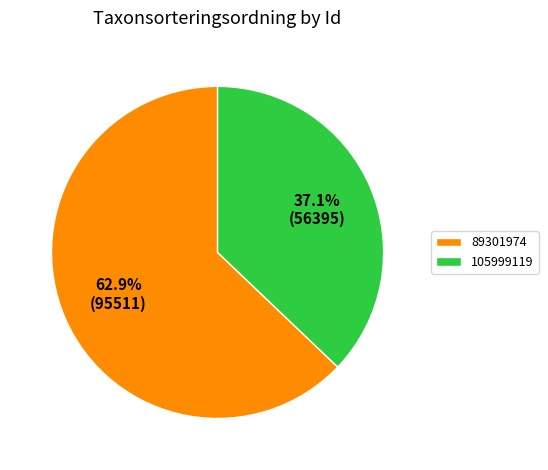

To the nearest percent, what is the difference between the 105999119 and 89301974 slice percentages?

26%